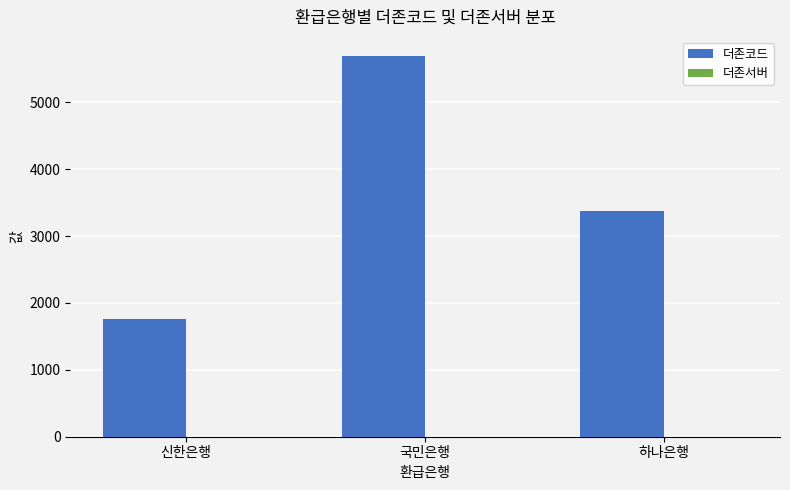

Which label corresponds to the largest value in the chart?

국민은행